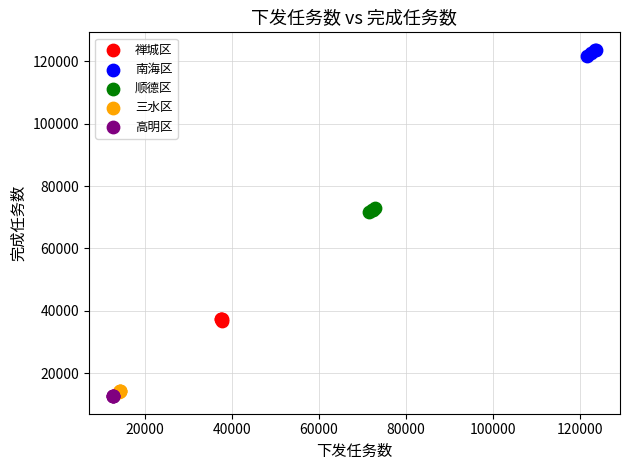

What are all the series names shown in the legend?

禅城区, 南海区, 顺德区, 三水区, 高明区